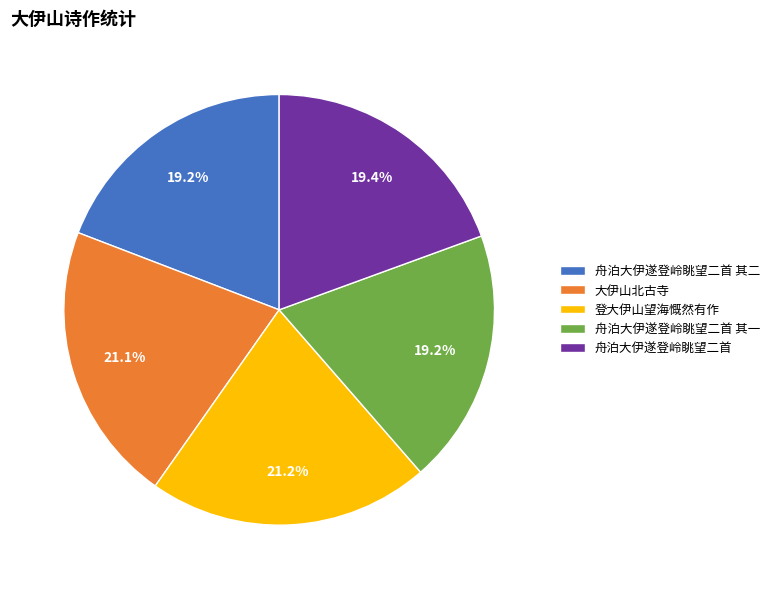

Which has a higher value, 登大伊山望海慨然有作 or 舟泊大伊遂登岭眺望二首?

登大伊山望海慨然有作